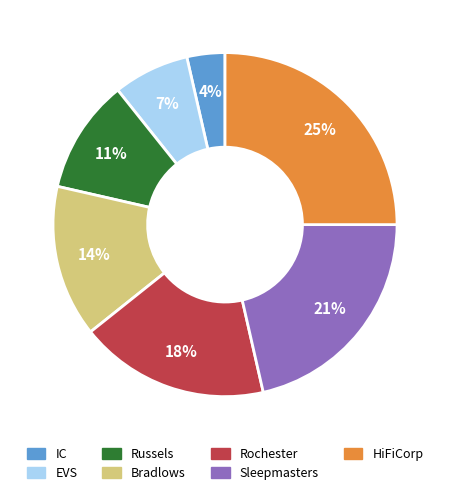

To the nearest percent, what is the combined percentage of Sleepmasters and IC?

25%